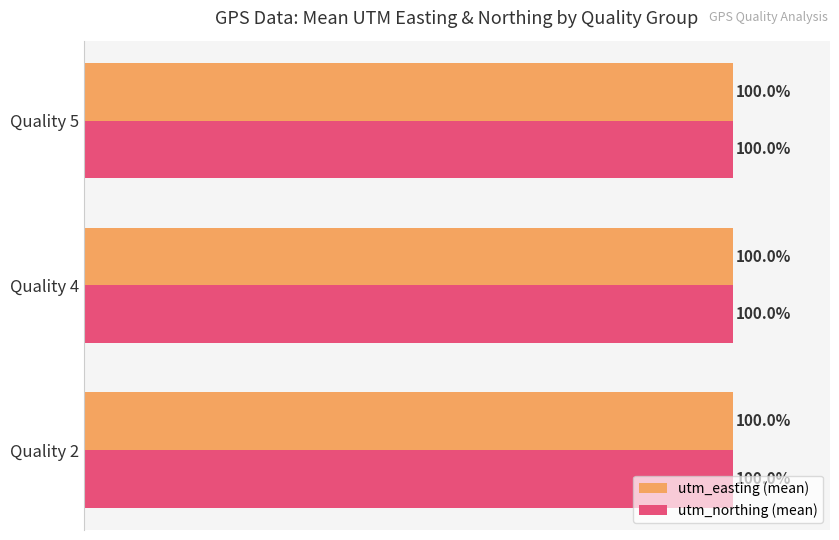

Where is utm_easting (mean) nearest to the value 99?

Quality 4